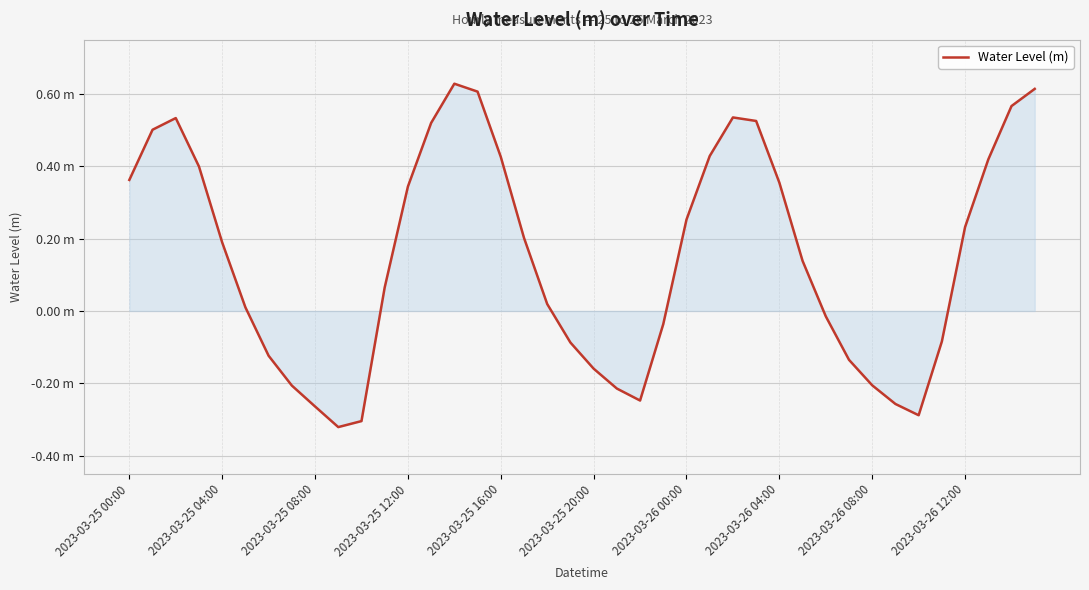

Is this an area chart (filled region under the line)?

Yes